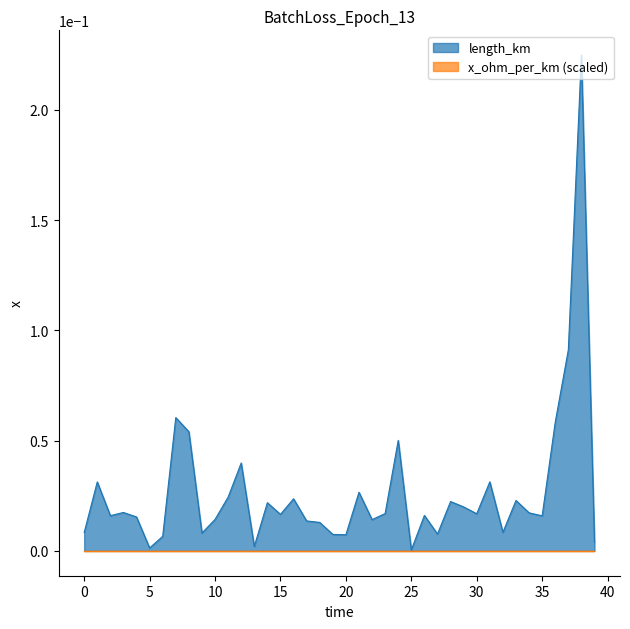

Reading left to right, what are all the values shown in this chart?

0=0.0	1=0.0	2=0.0	3=0.0	4=0.0	5=0.0	6=0.0	7=0.1	8=0.1	9=0.0	10=0.0	11=0.0	12=0.0	13=0.0	14=0.0	15=0.0	16=0.0	17=0.0	18=0.0	19=0.0	20=0.0	21=0.0	22=0.0	23=0.0	24=0.1	25=0.0	26=0.0	27=0.0	28=0.0	29=0.0	30=0.0	31=0.0	32=0.0	33=0.0	34=0.0	35=0.0	36=0.1	37=0.1	38=0.2	39=0.0